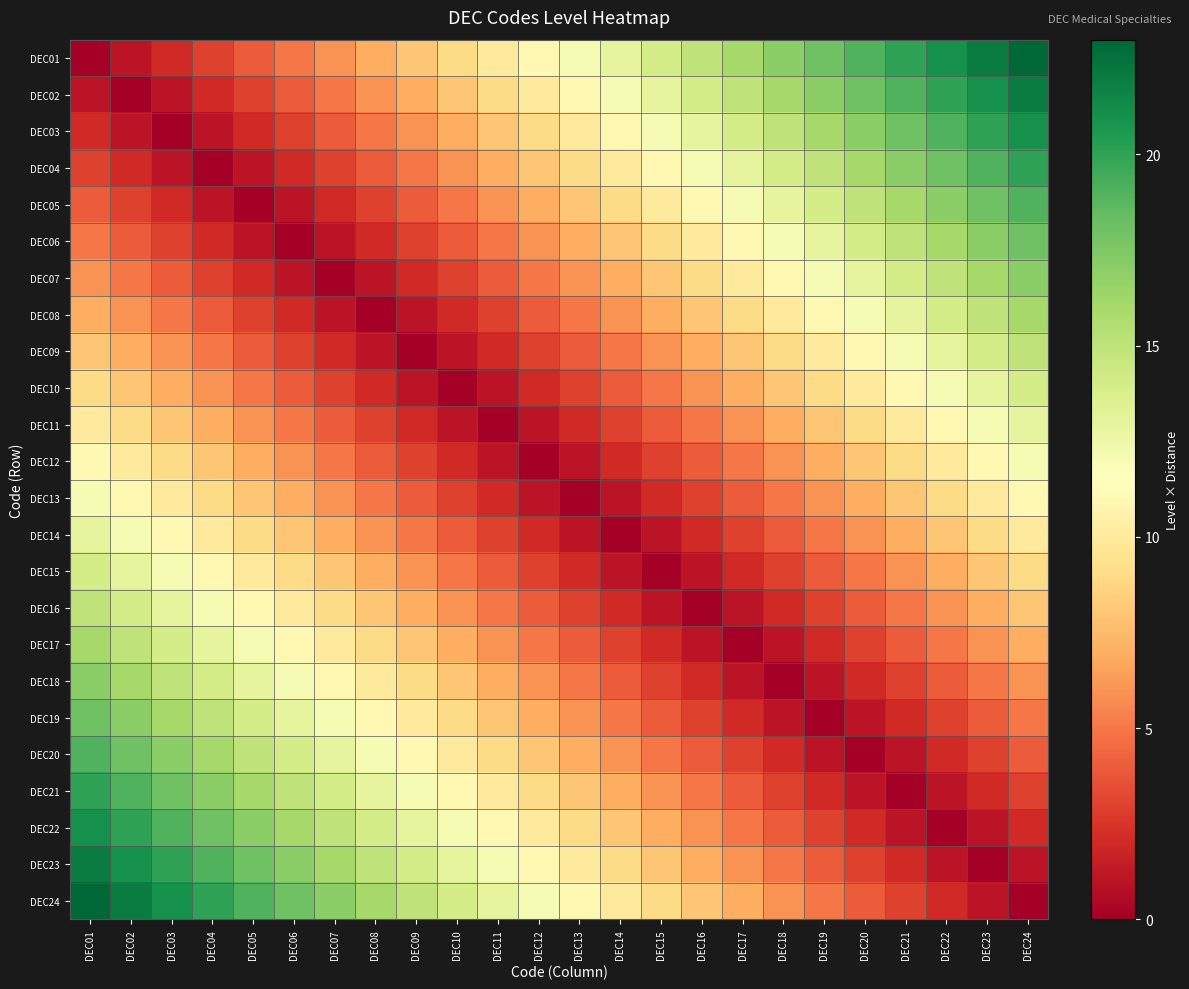

Rank the series by their maximum value, from highest to lowest.

DEC01, DEC24, DEC02, DEC23, DEC03, DEC22, DEC04, DEC21, DEC05, DEC20, DEC06, DEC19, DEC07, DEC18, DEC08, DEC17, DEC09, DEC16, DEC10, DEC15, DEC11, DEC14, DEC12, DEC13